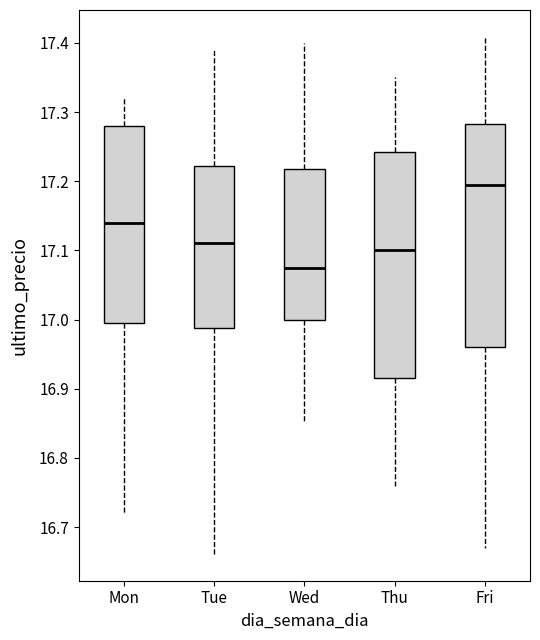

Which box has the lowest median line?

Wed